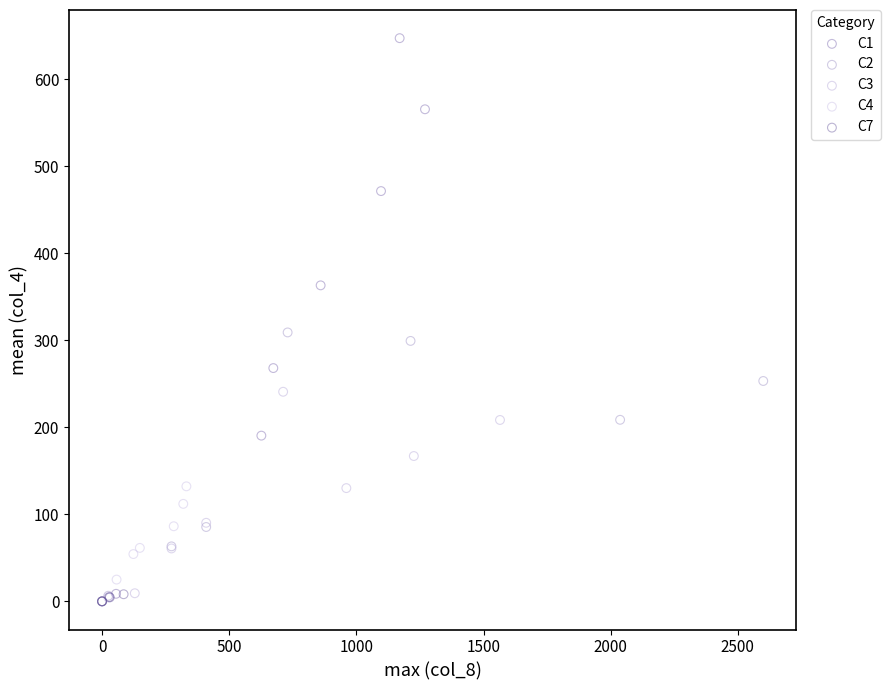

Which series has the widest spread of Y values?

C1